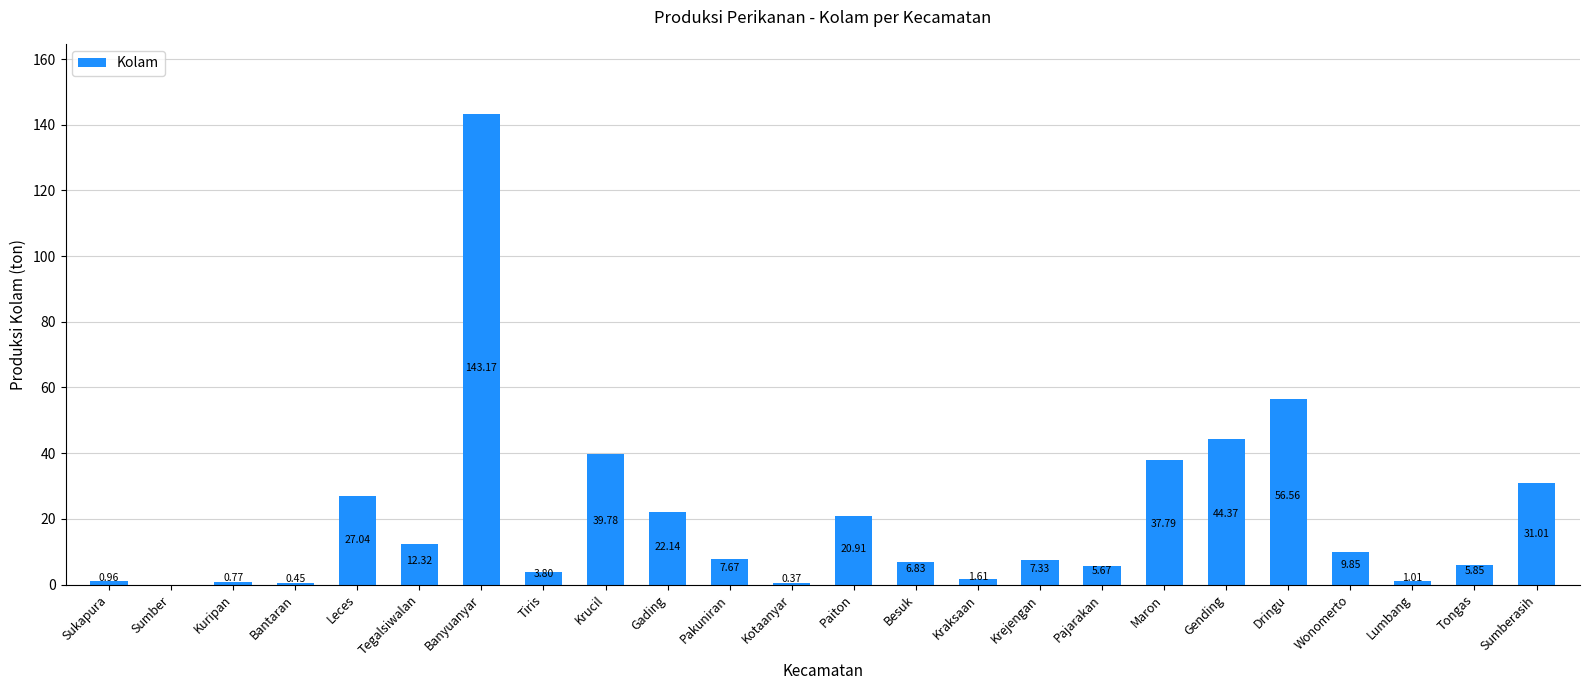

Where does the data first go above 7?

Leces